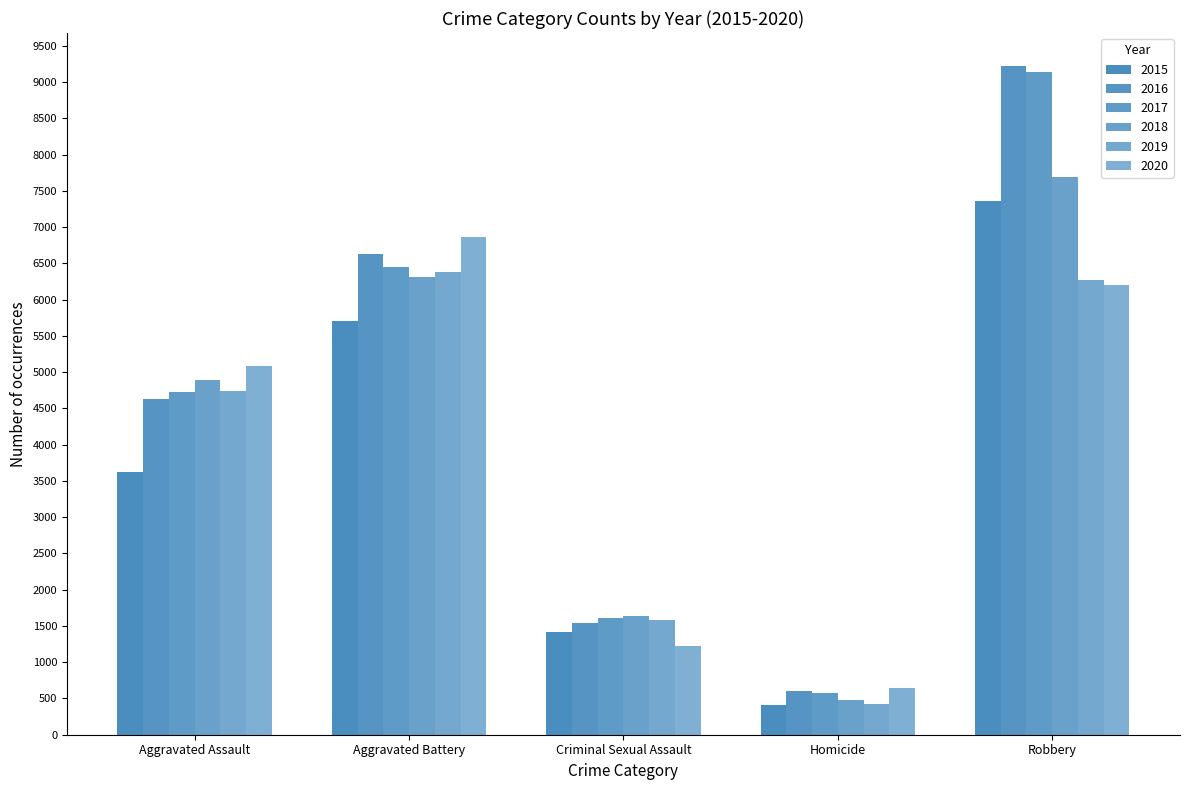

What position from the left is Aggravated Assault?

1